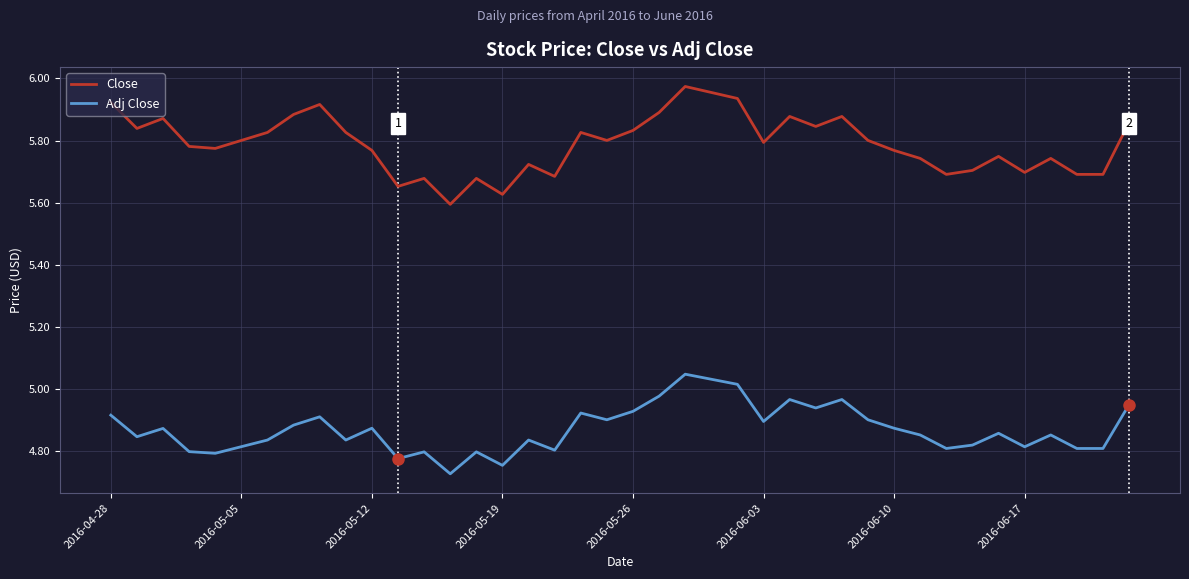

Does the chart have visible grid lines?

Yes